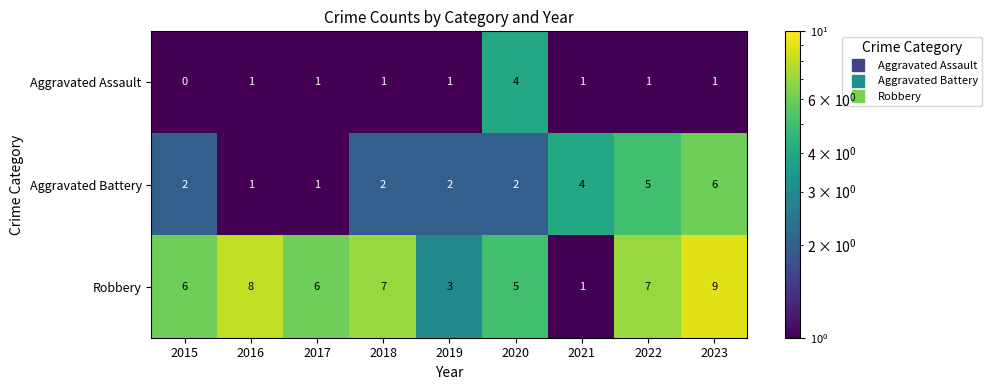

What is the total value across all series at 2020?

11